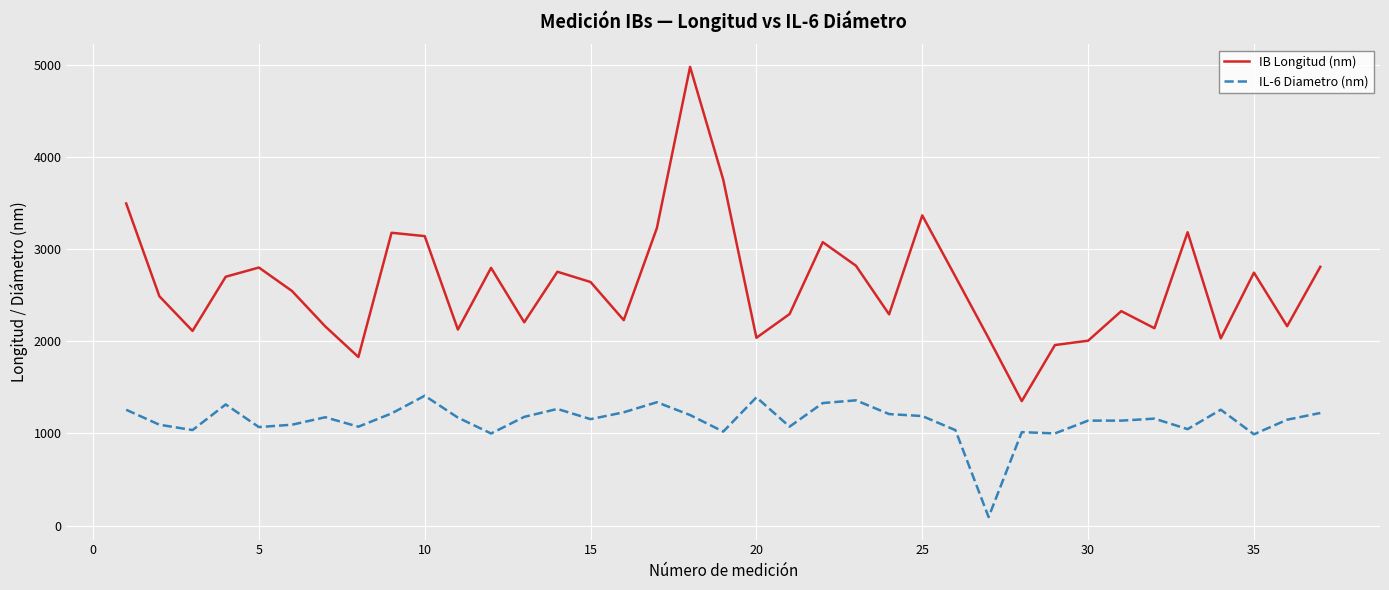

True or false: IL-6 Diametro (nm) and IB Longitud (nm) cross at least once.

False